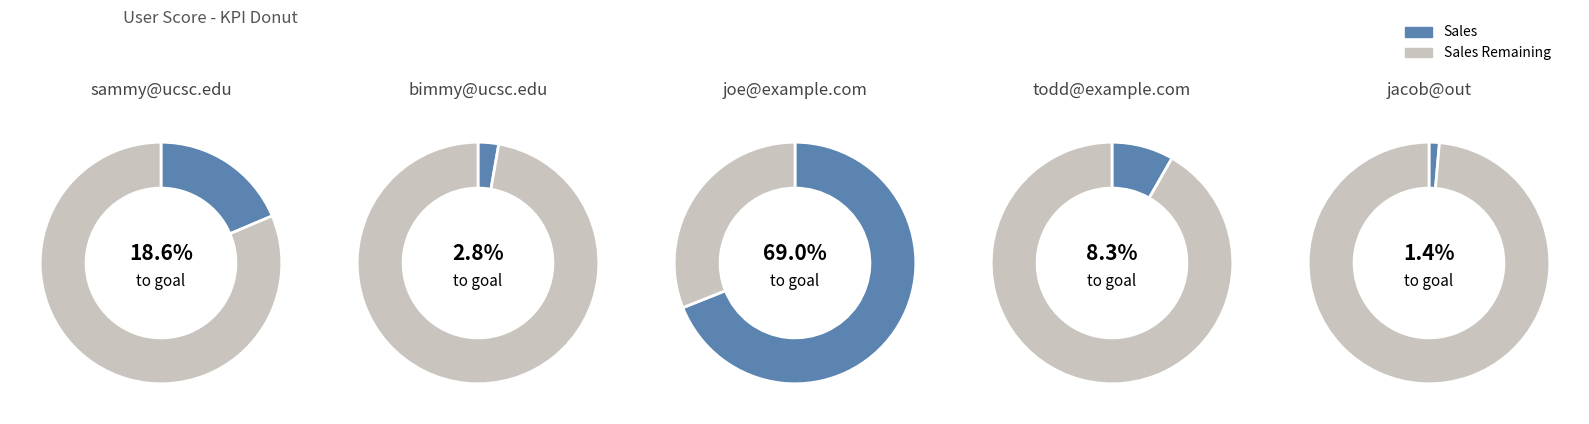

What is the ratio of the value at bimmy@ucsc.edu to the value at todd@example.com?

0.3